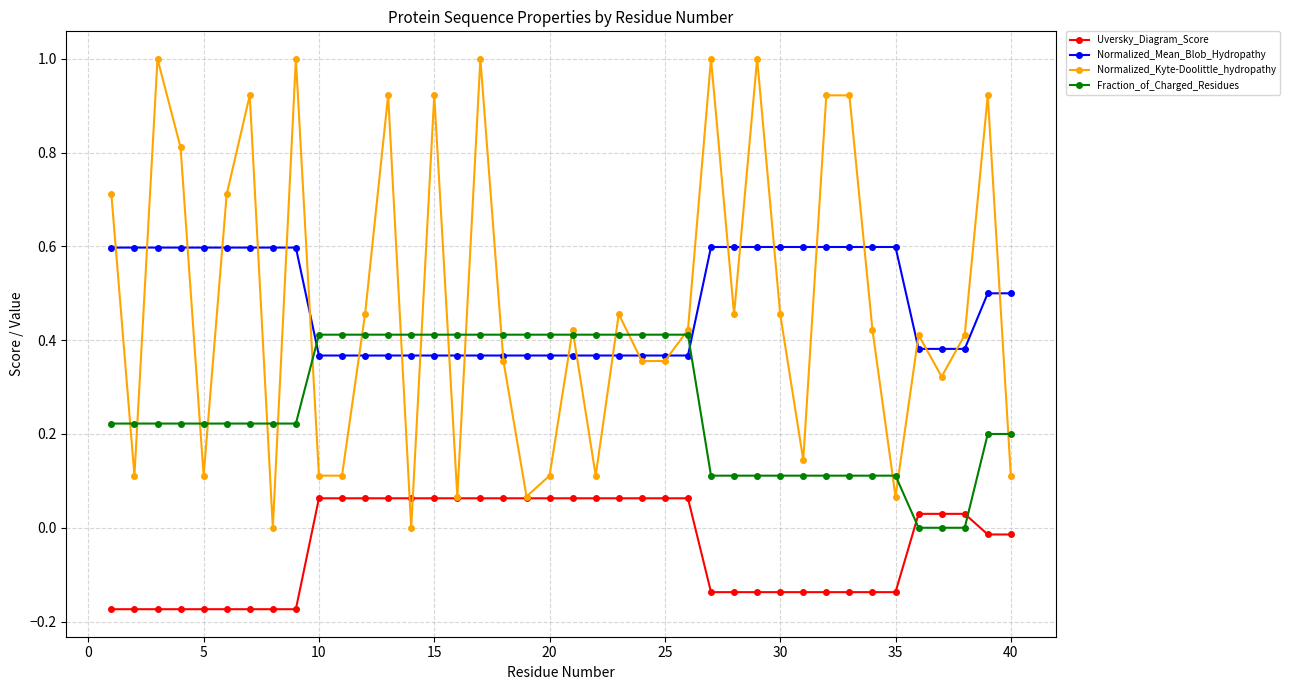

What is the sum of all Uversky_Diagram_Score values?

-1.7